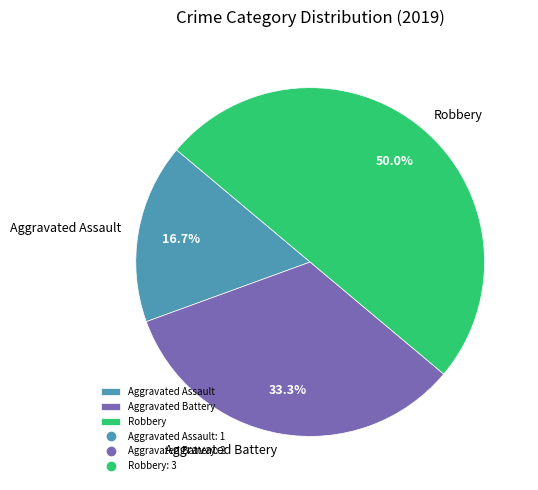

Which category has the biggest portion of the pie?

Robbery